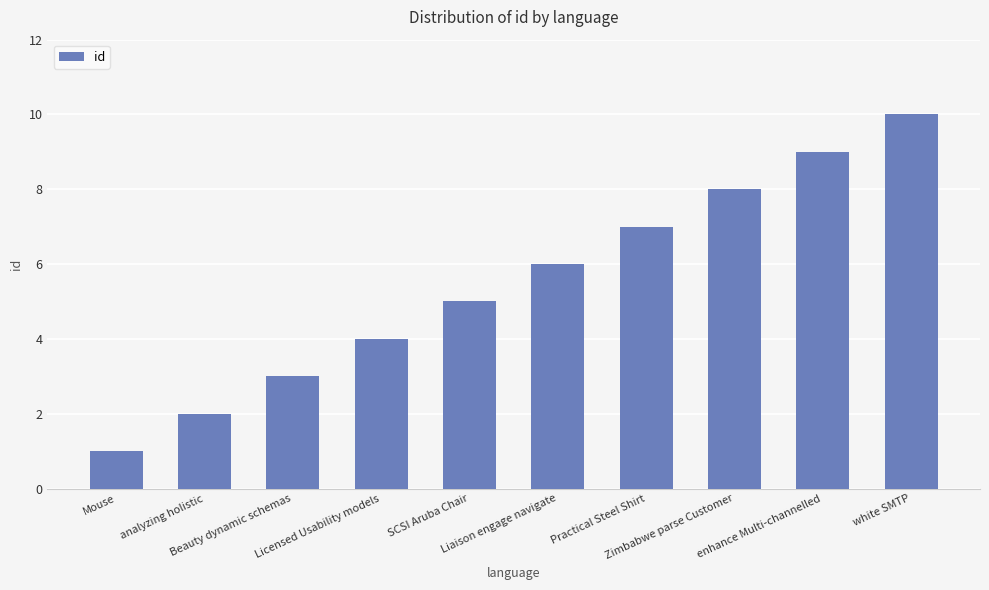

True or false: the data shows 6 at Liaison engage navigate.

True